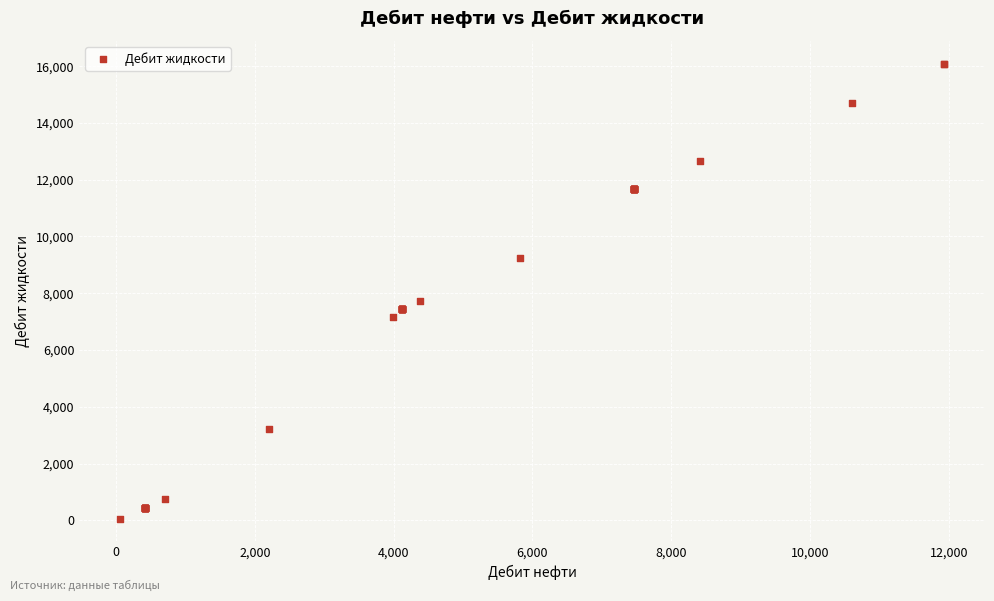

What Y value in the scatter plot is closest to 8078?

7725.1